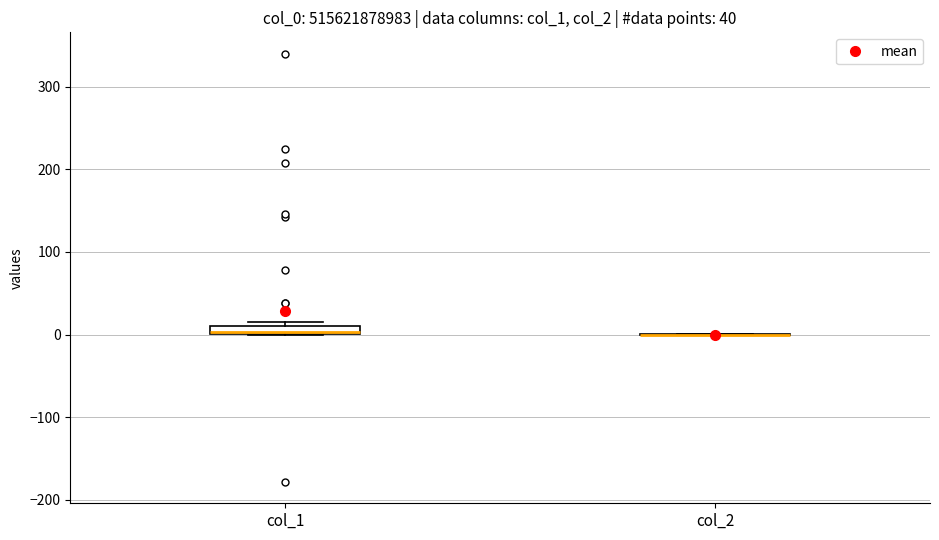

Where is the upper edge of the box for col_1 on the y-axis? The values are not printed on the chart, so give them approximately, as read against the axis.

10